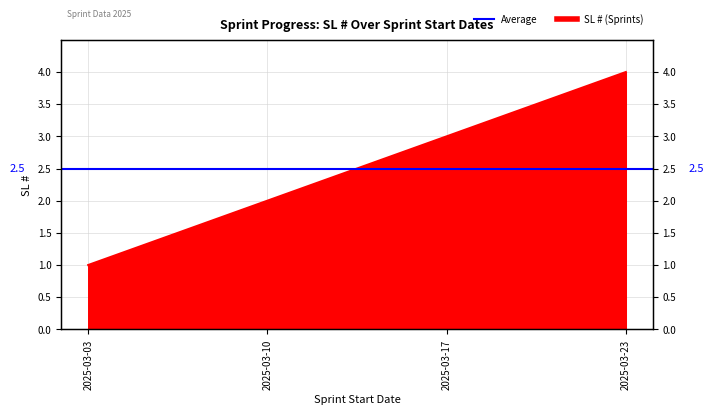

At which category does the chart reach its peak across all series?

2025-03-23